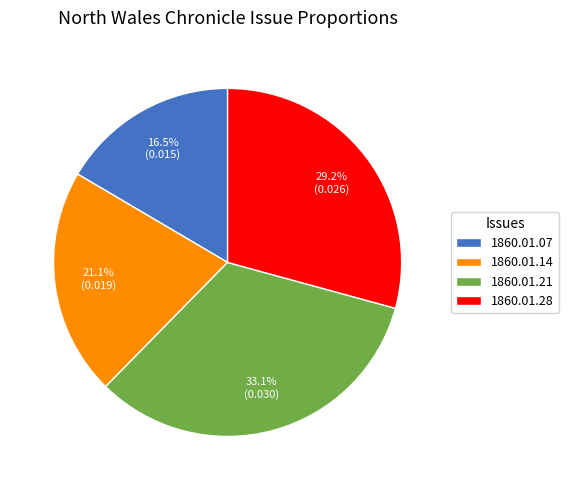

What is the largest slice in the pie chart?

1860.01.21